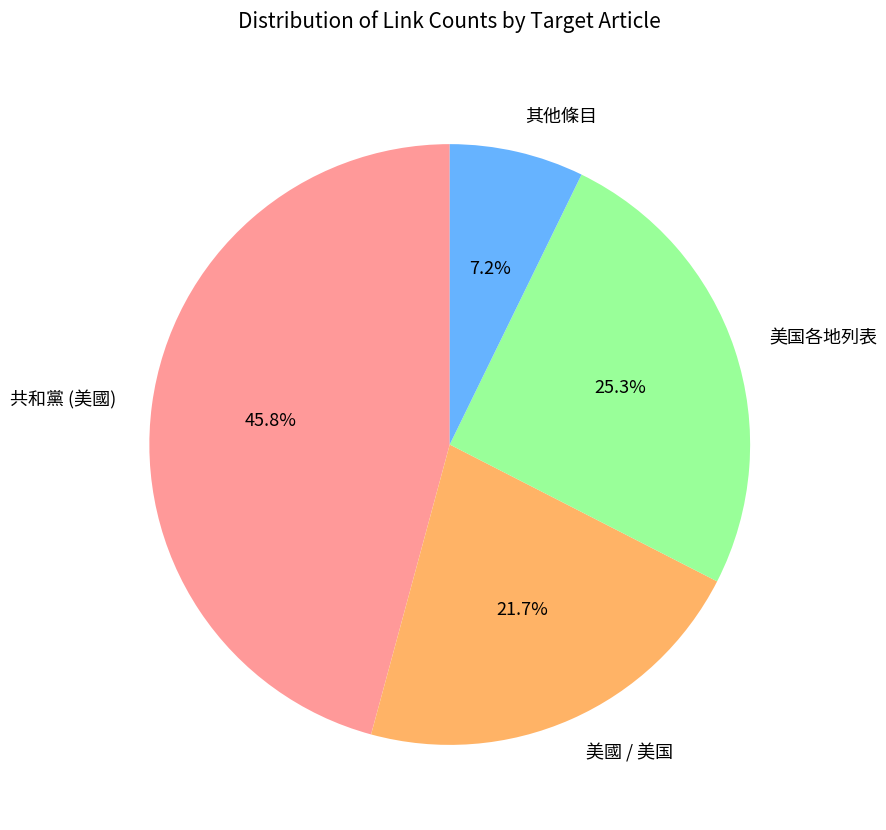

Is there any slice that represents more than half of the pie?

No